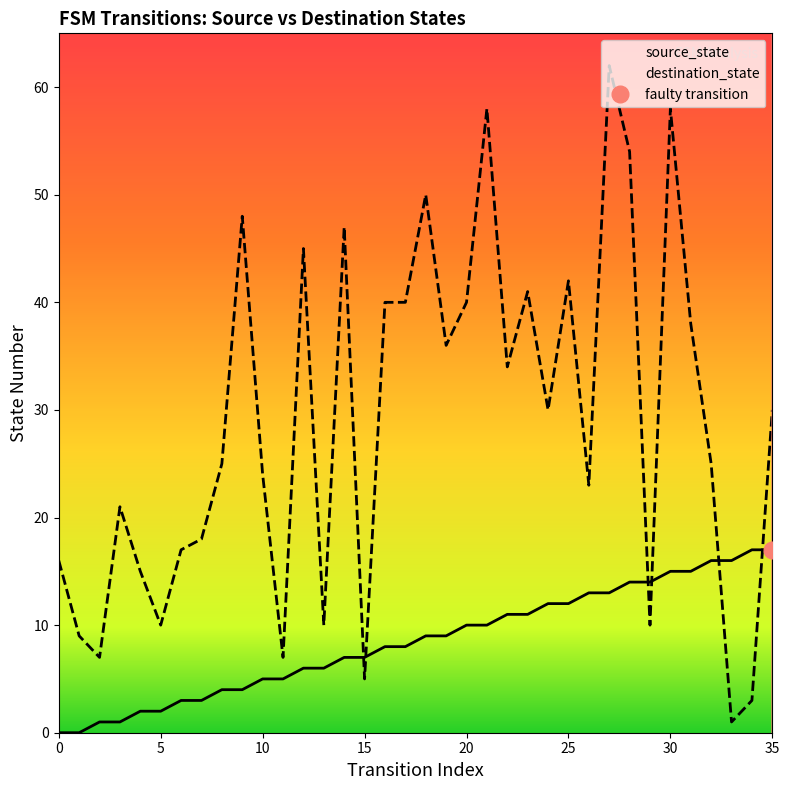

Is the value of destination_state at 18 greater than the value of source_state at 35?

Yes